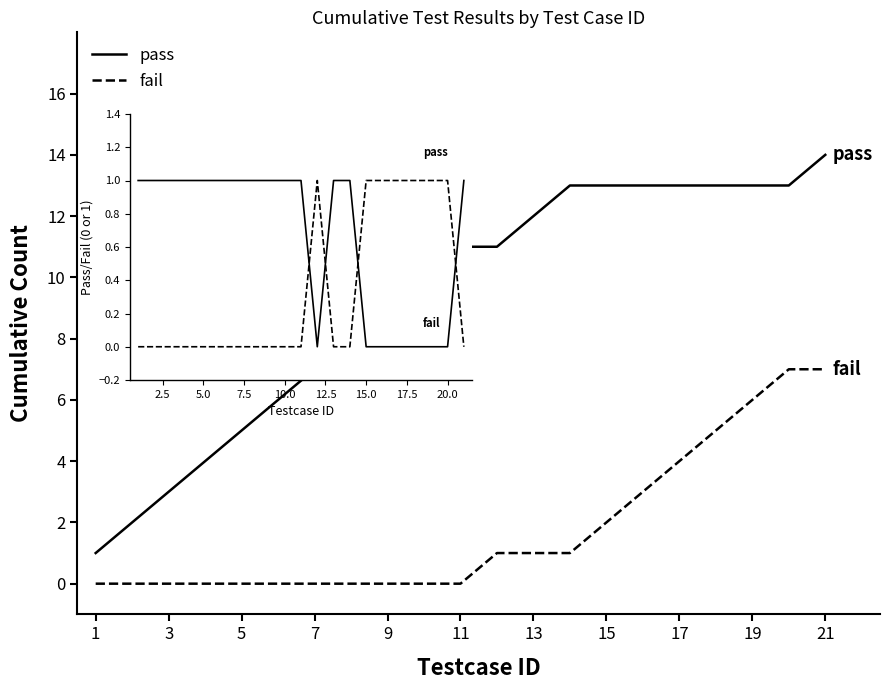

What is the difference between the second highest and minimum values in the fail (per test) series?

1